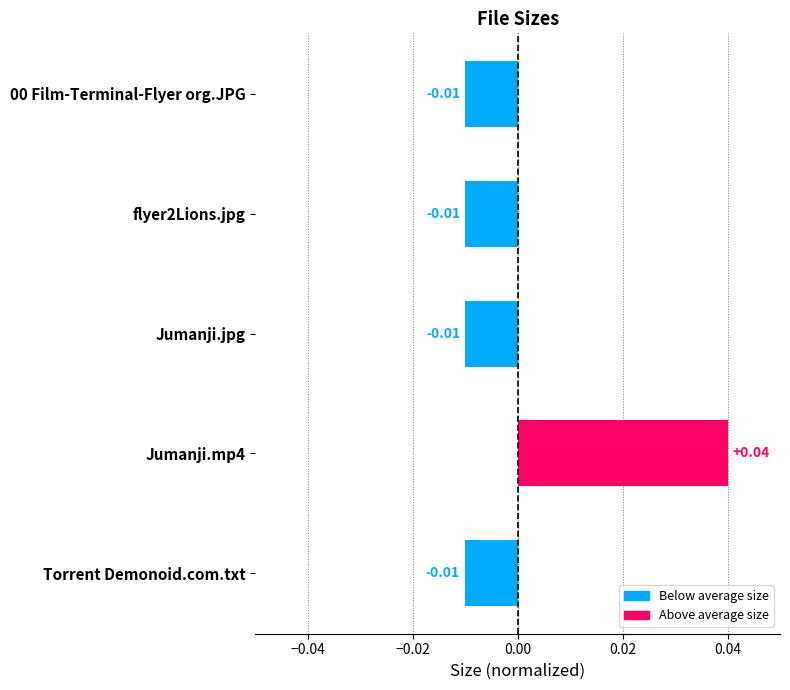

Which has a higher value, flyer2Lions.jpg or Jumanji.mp4?

Jumanji.mp4